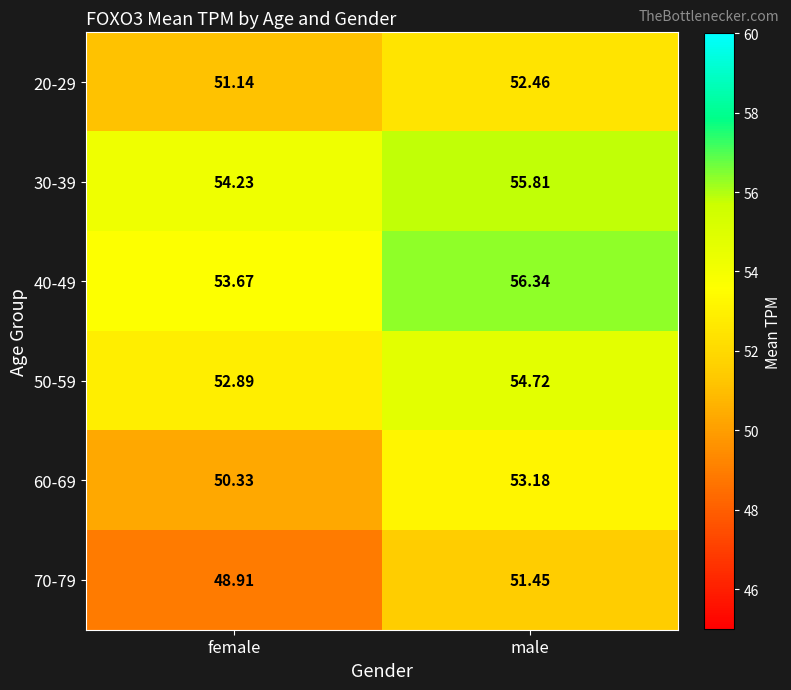

Which label corresponds to the smallest value in the chart?

female